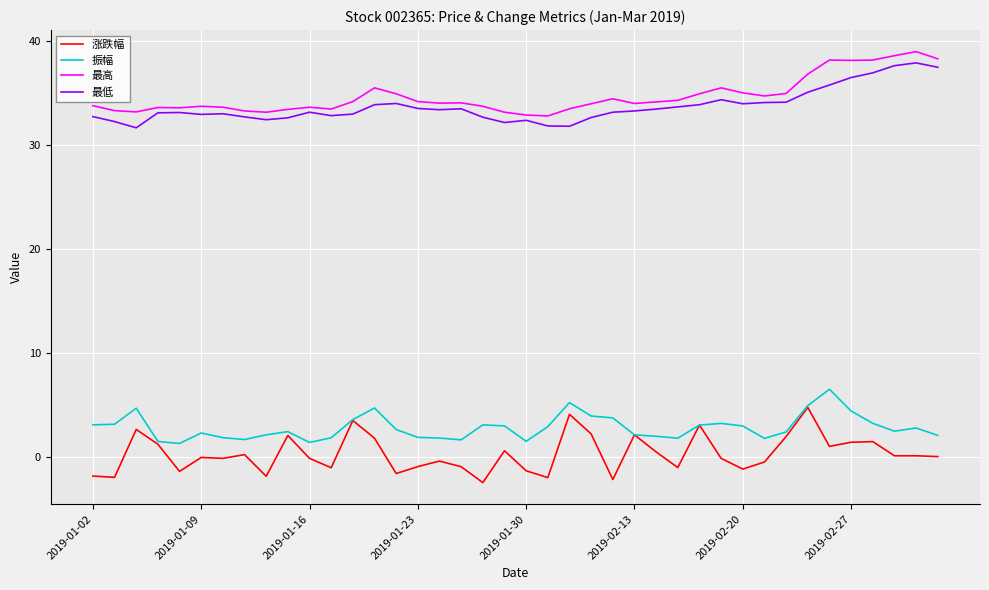

How many categories are shown in the chart?

40